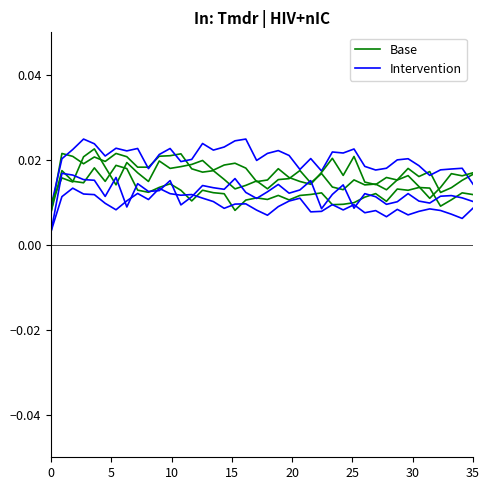

Is the value of Base at 10 greater than the value of Intervention at 28?

No